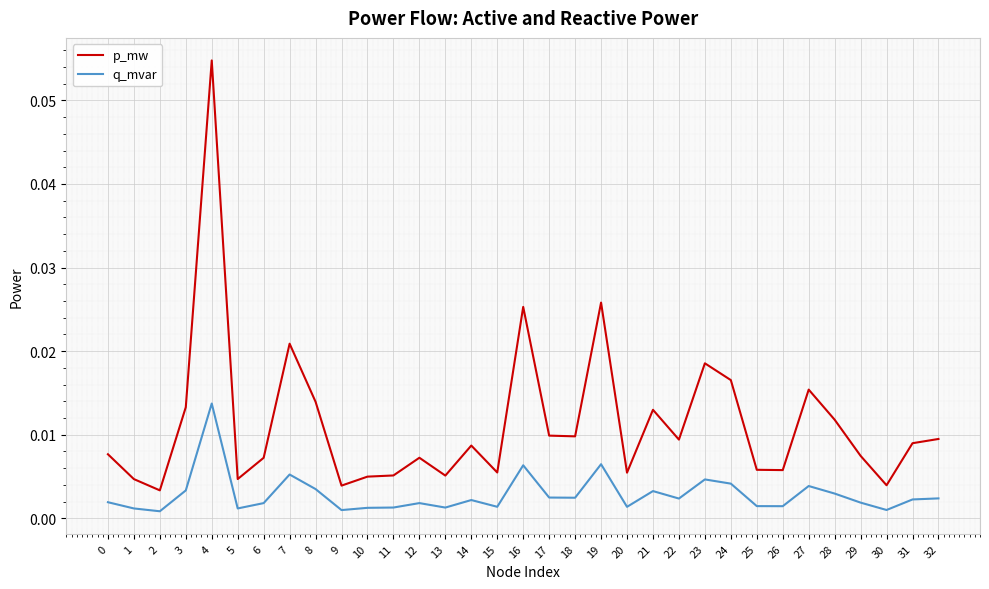

Rank the series by their average value, from lowest to highest.

q_mvar, p_mw